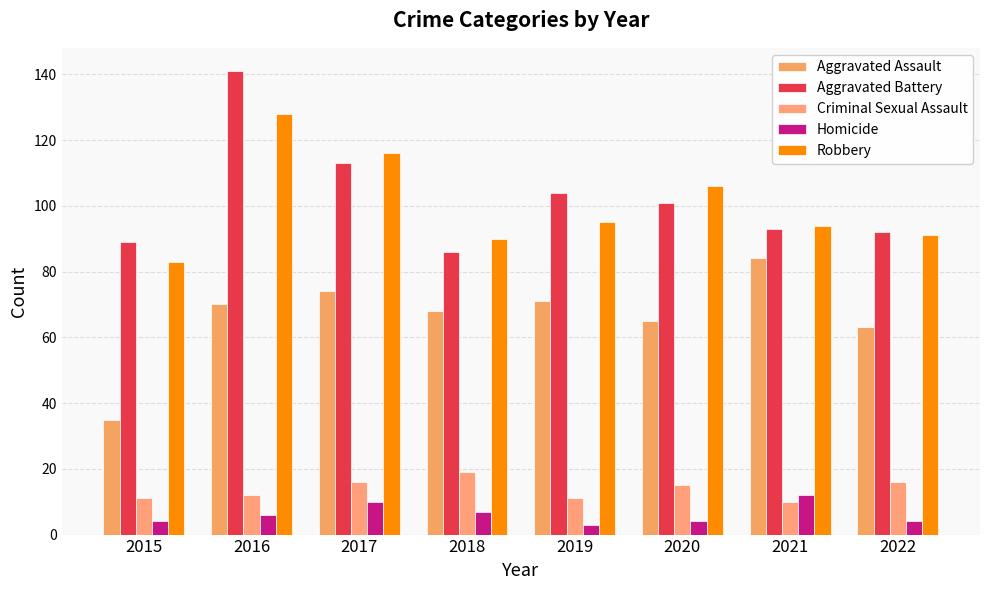

What is the sum of the Criminal Sexual Assault values at 2021 and 2019?

21